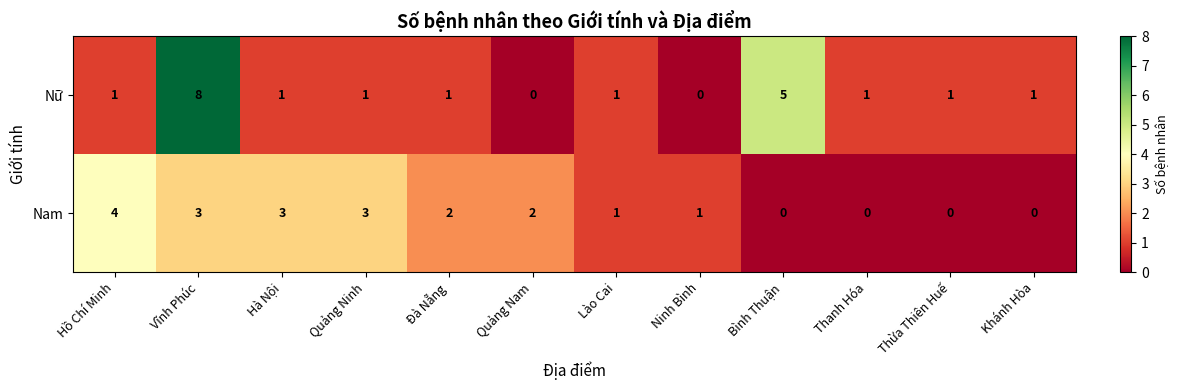

Count the Nữ values in the range 1 to 2.

8